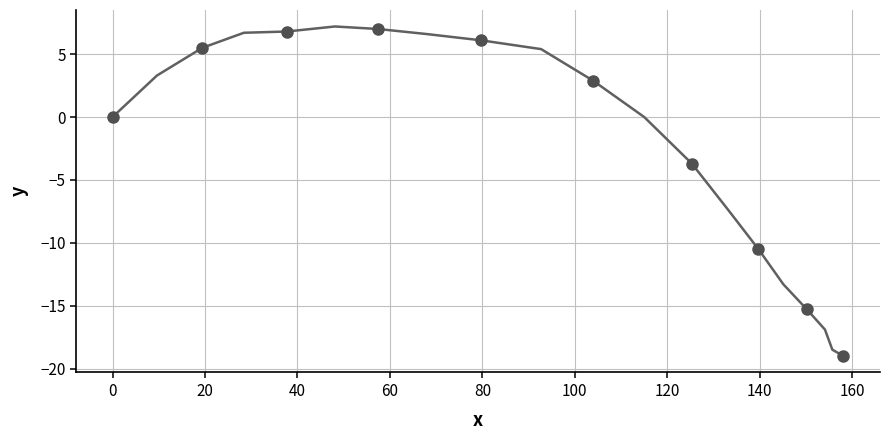

What Y value in the scatter plot is closest to -6?

-3.7